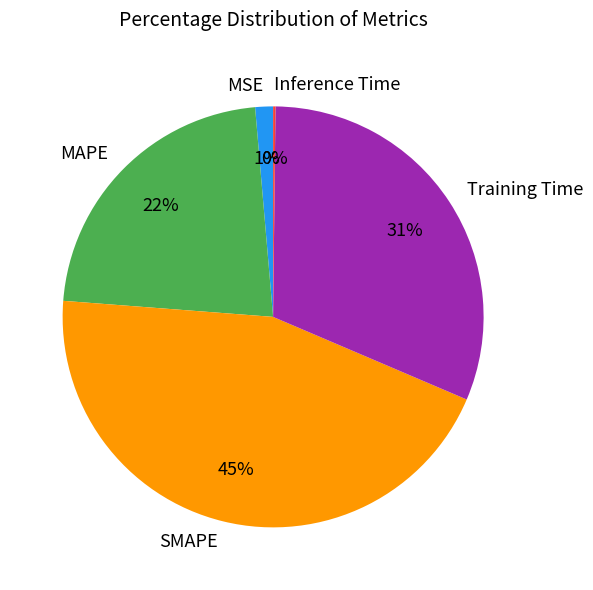

Does SMAPE represent more than half of the total?

No